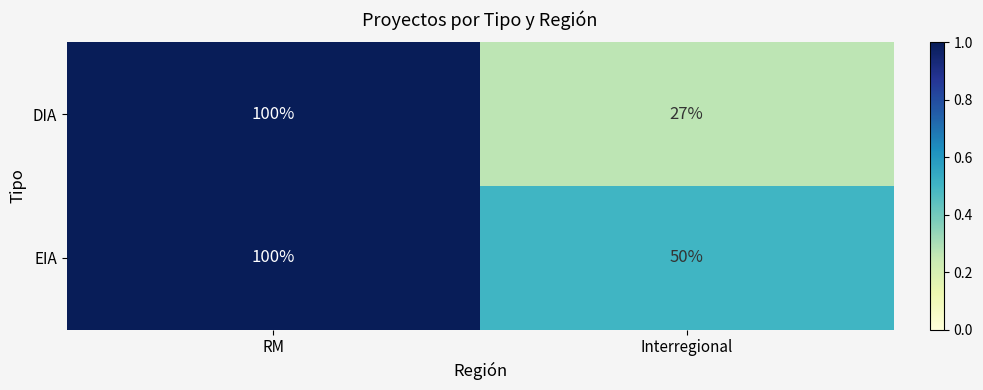

Rank the series by their average value, from lowest to highest.

DIA, EIA